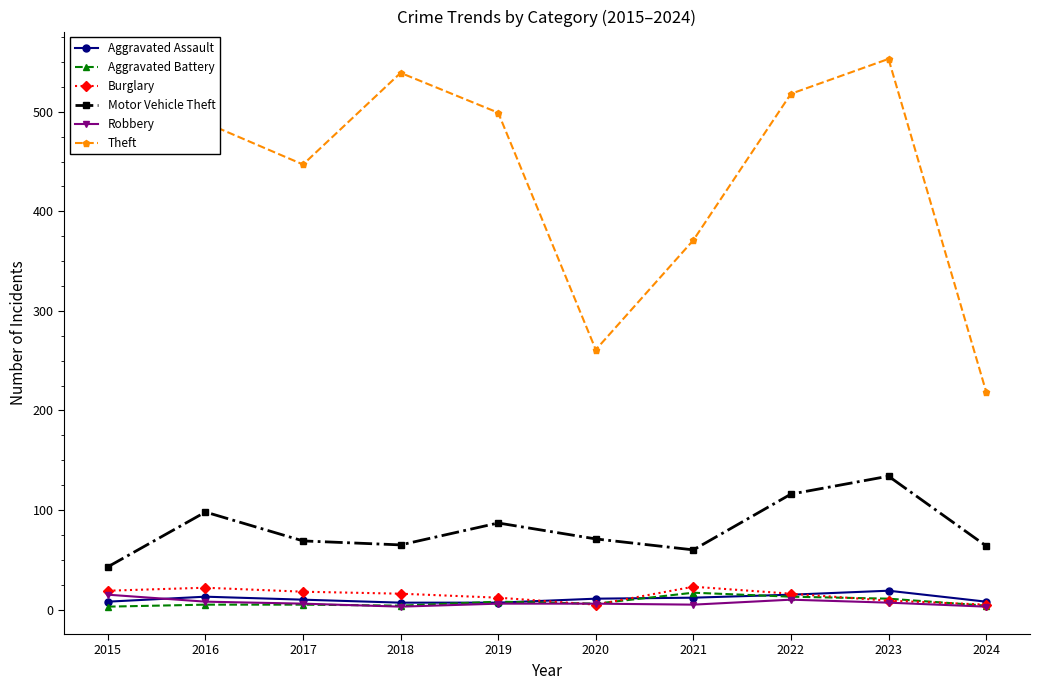

How many categories are shown in the chart?

10